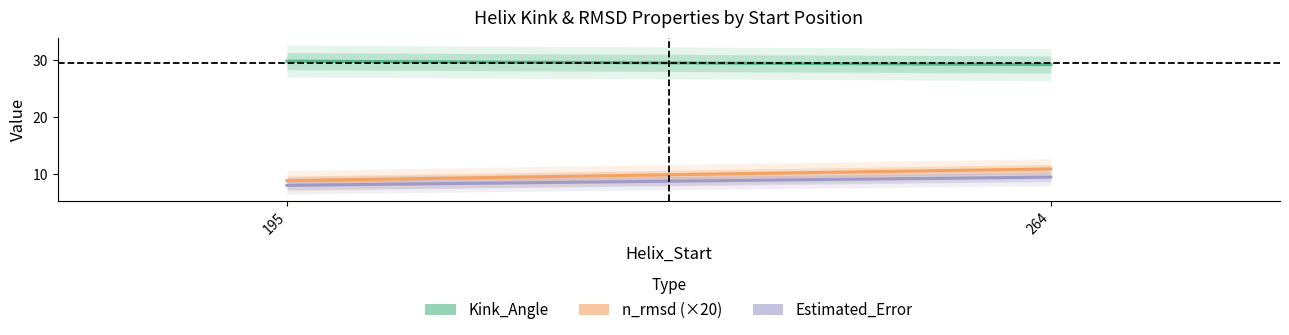

What is the value of the n_rmsd (×20) point at the 1st from the left?

8.8